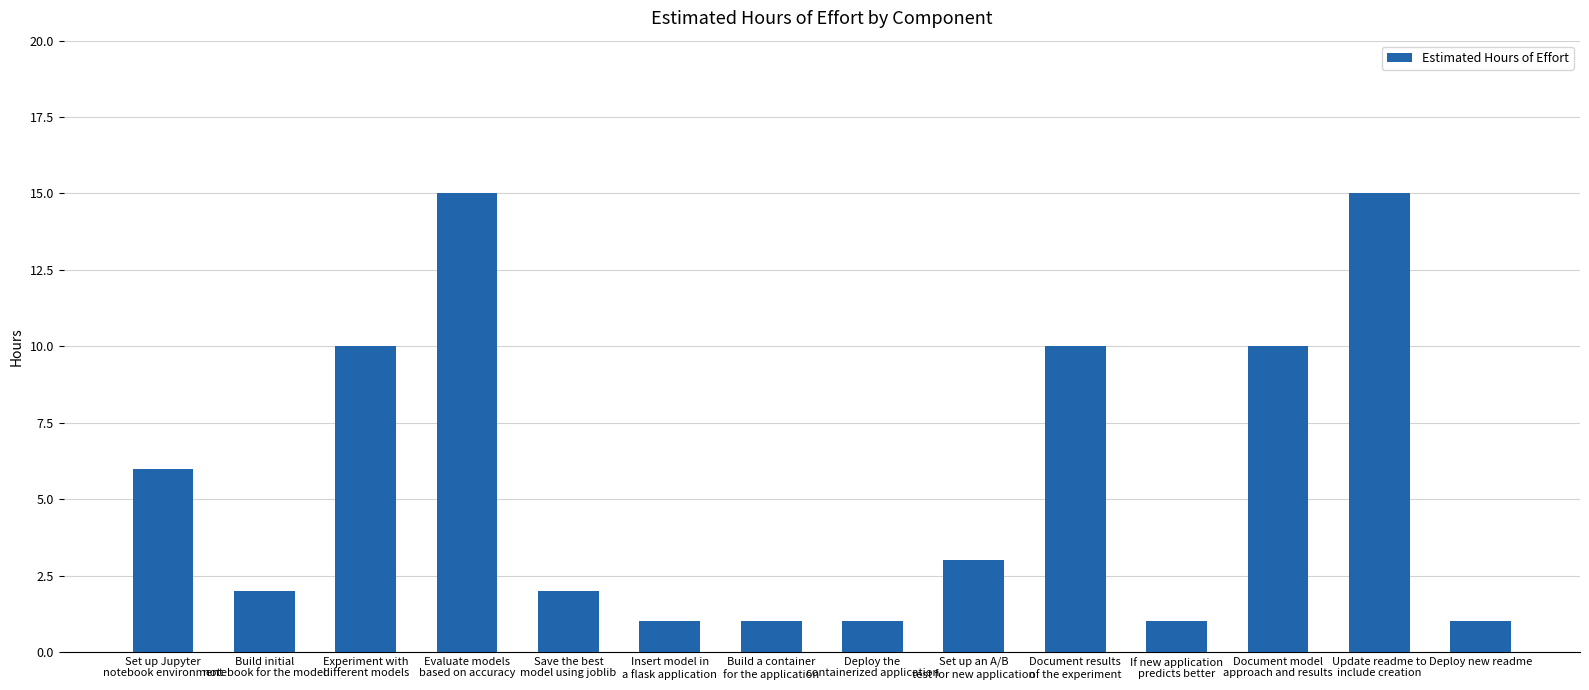

What is the smallest value displayed?

1